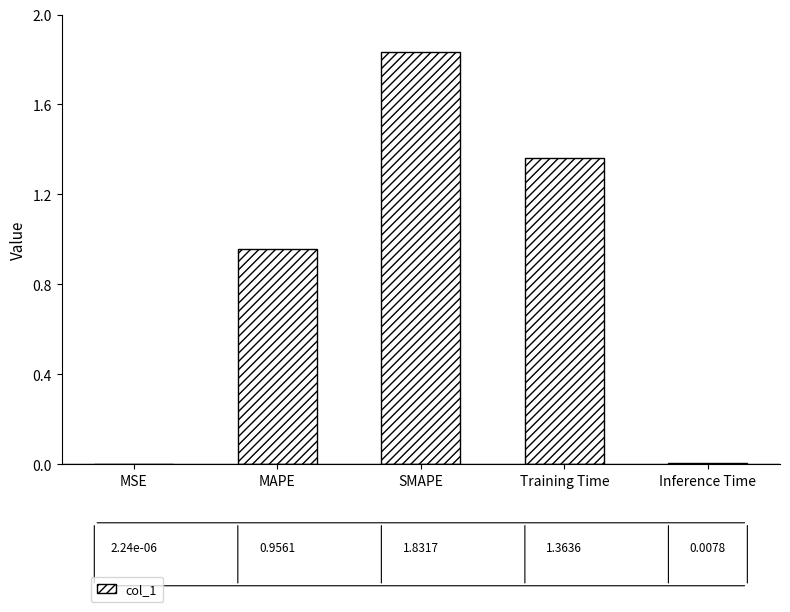

What is the sum of all values?

4.2